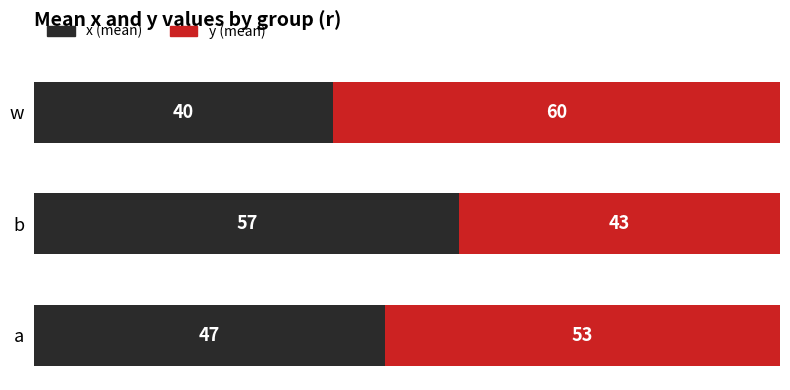

How many categories are shown in the chart?

3